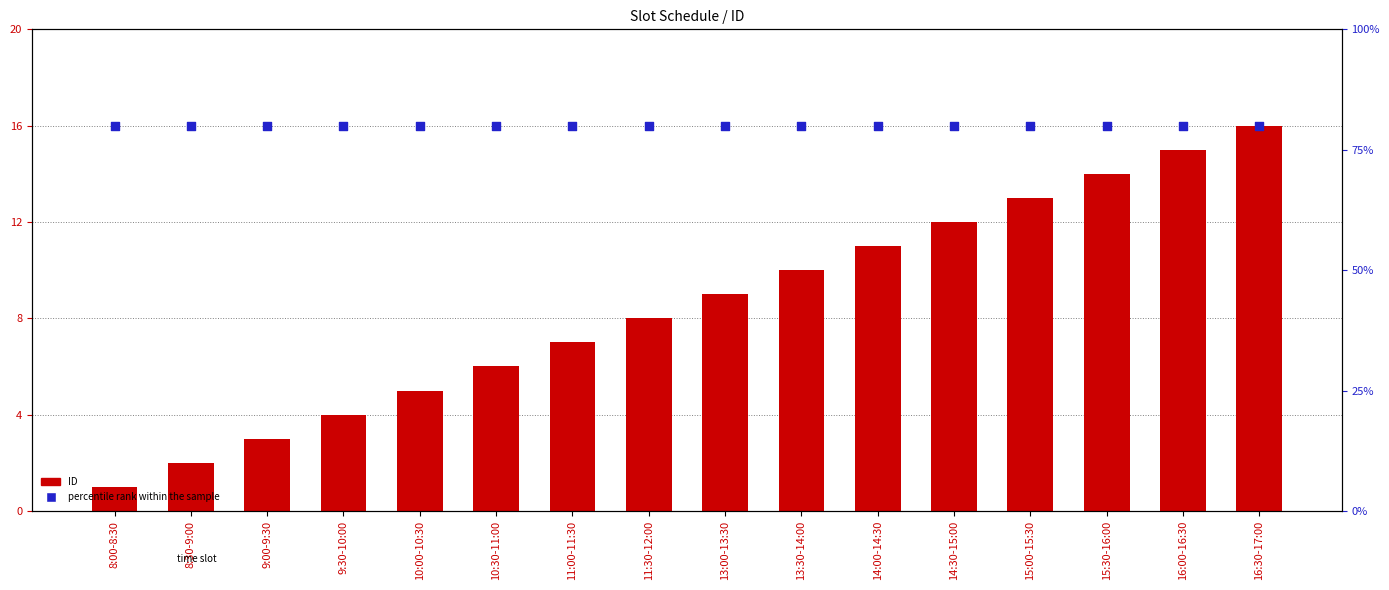

What is the total value across all series at 11:30-12:00?

24